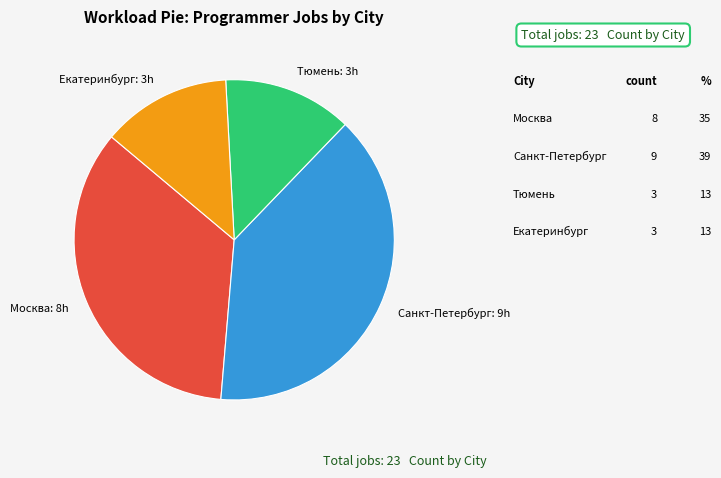

Between Санкт-Петербург and Тюмень, which is larger?

Санкт-Петербург